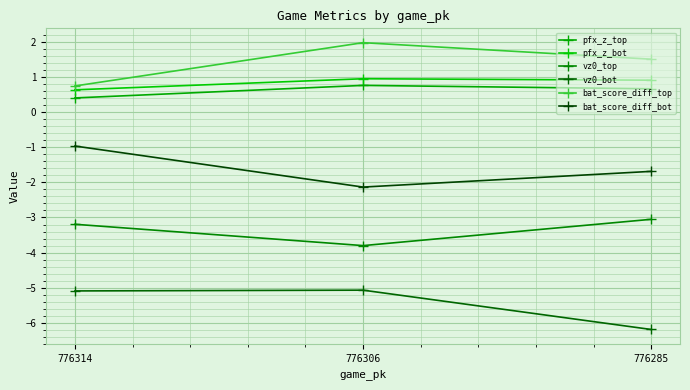

Rank the categories by bat_score_diff_bot value from lowest to highest.

776306, 776285, 776314